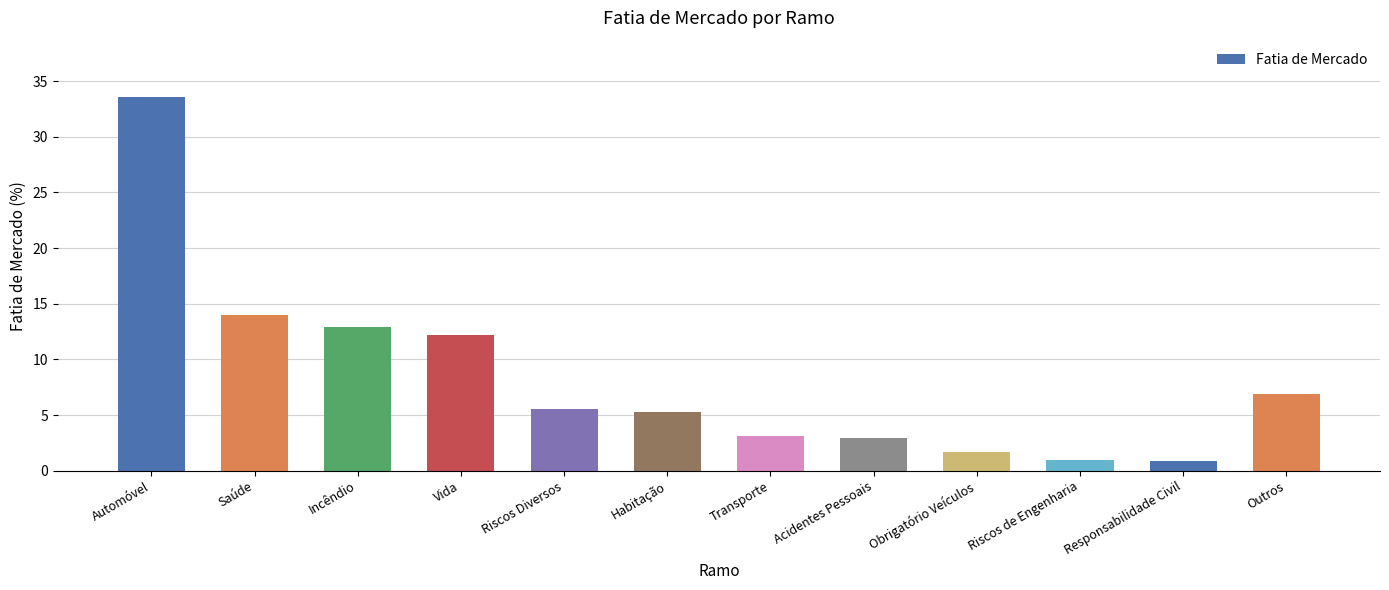

What position from the left is Outros?

12